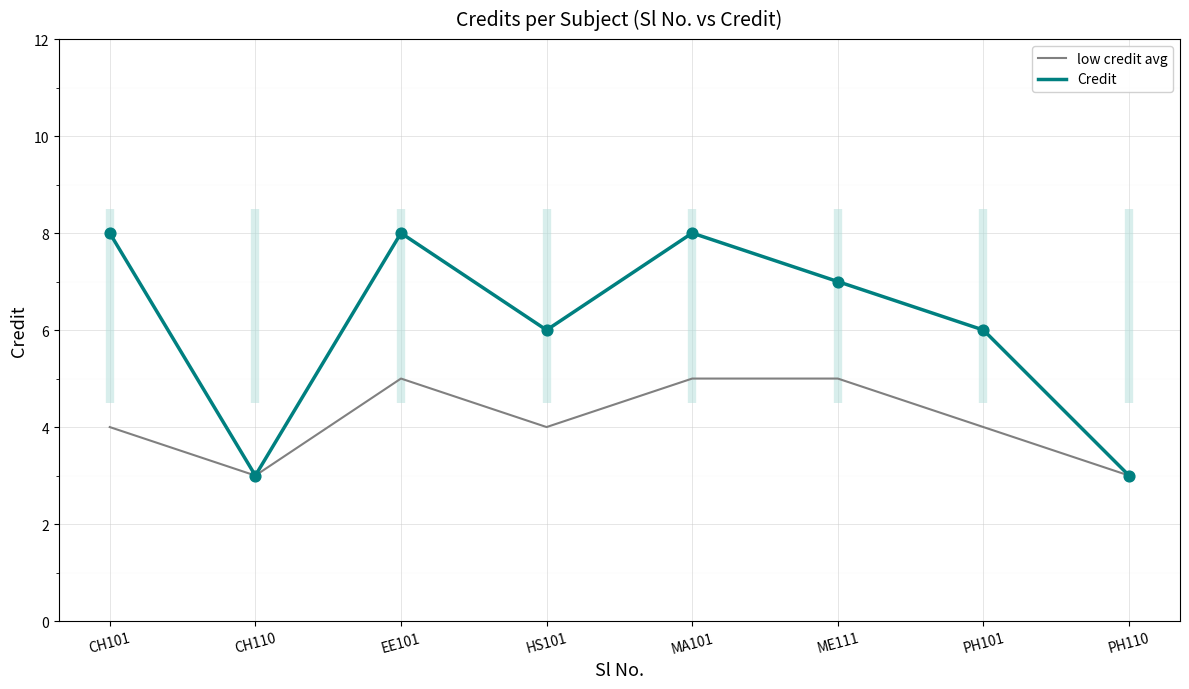

At which category is the sum across all series the highest?

EE101